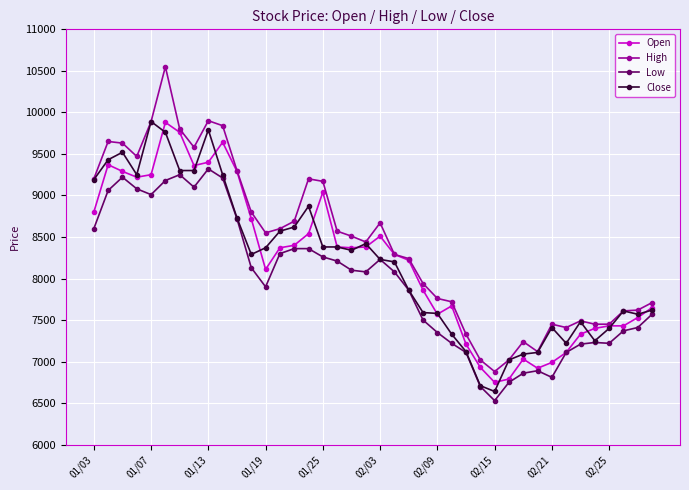

True or false: Close has more than 1 interior local peaks.

True